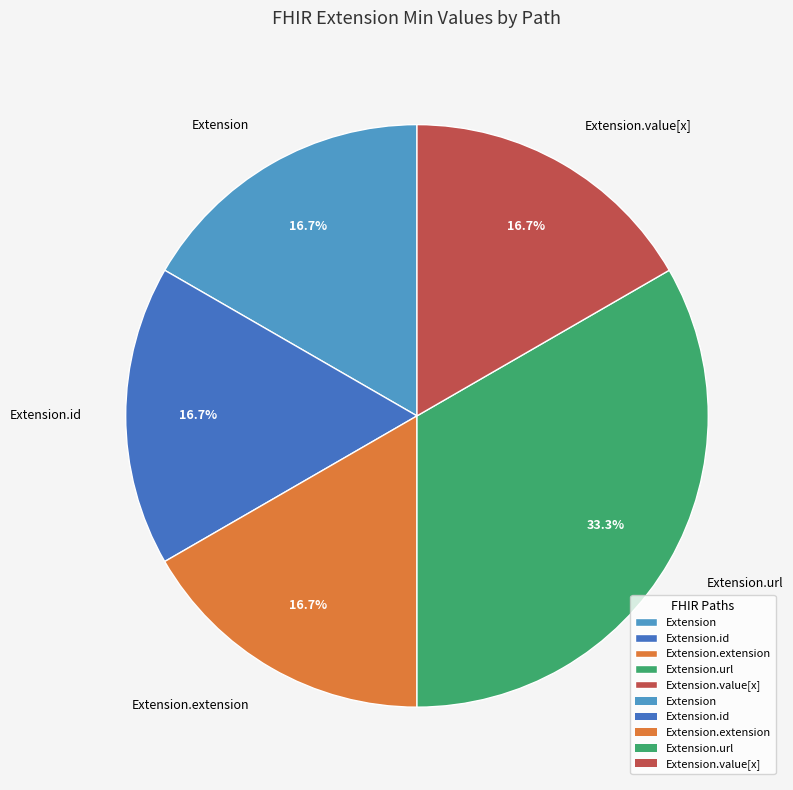

To the nearest percent, what is the difference between the largest and smallest slice percentages?

17%